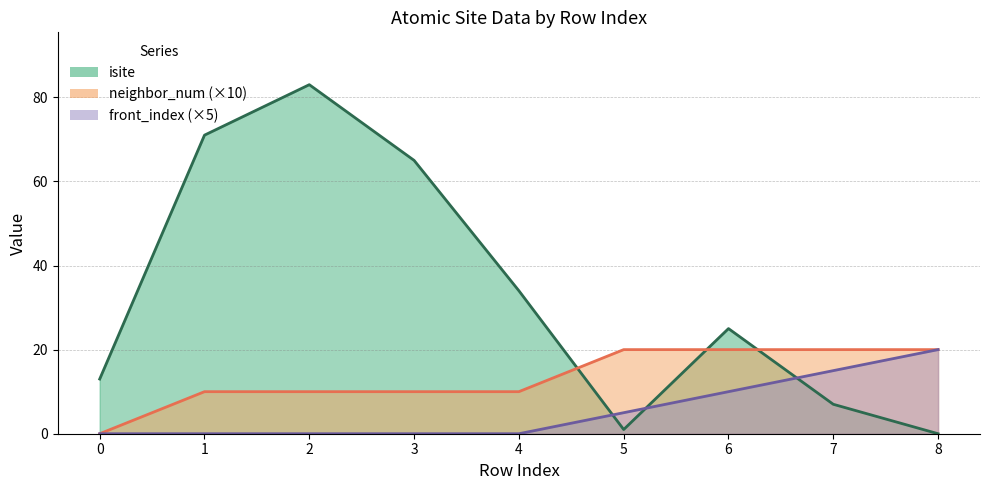

At which category is the sum across all series the highest?

2